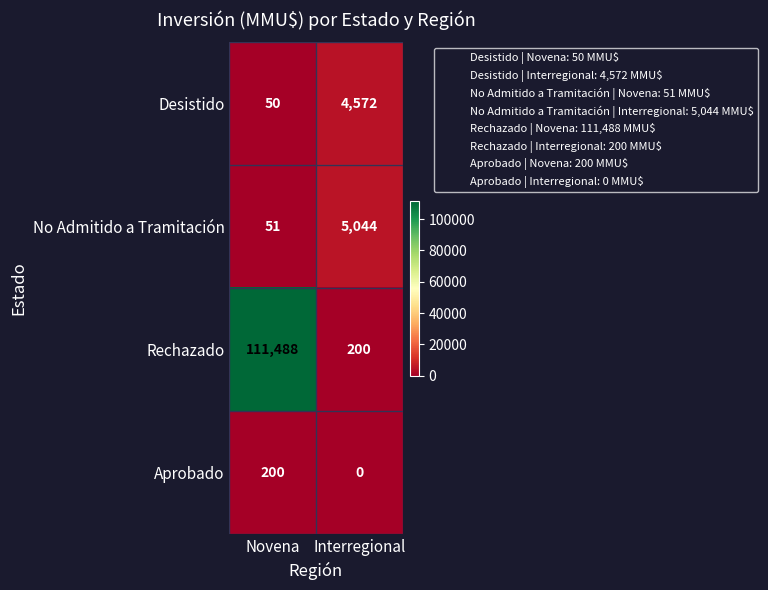

At which category is the sum across all series the highest?

Novena